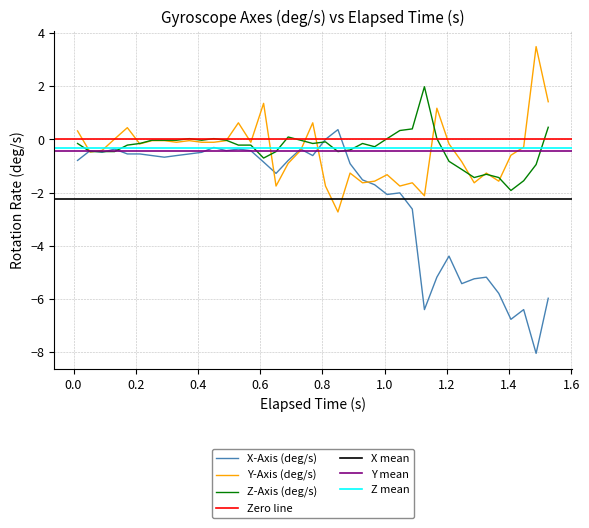

What is the highest value of the Z-Axis (deg/s) series?

2.0